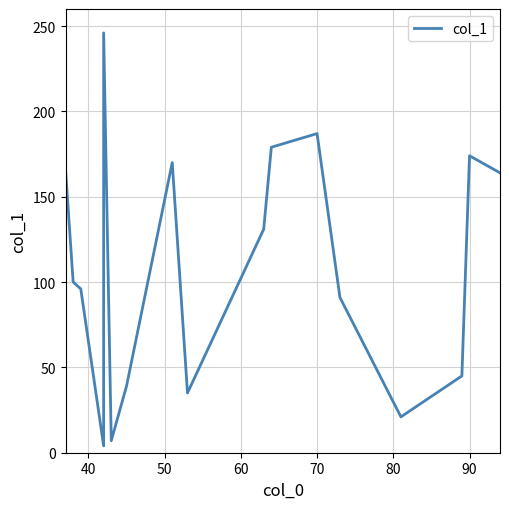

What is the smallest value displayed?

4